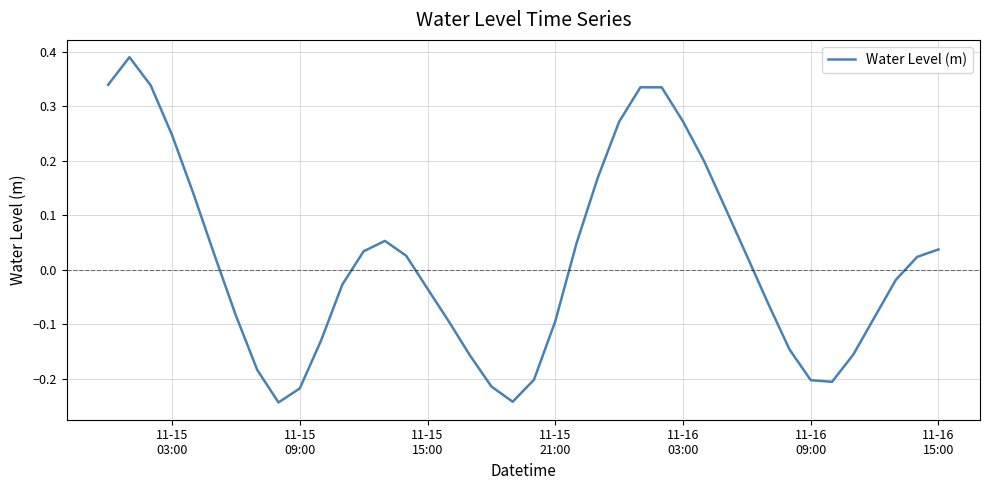

What is the difference between the maximum and minimum values?

0.6